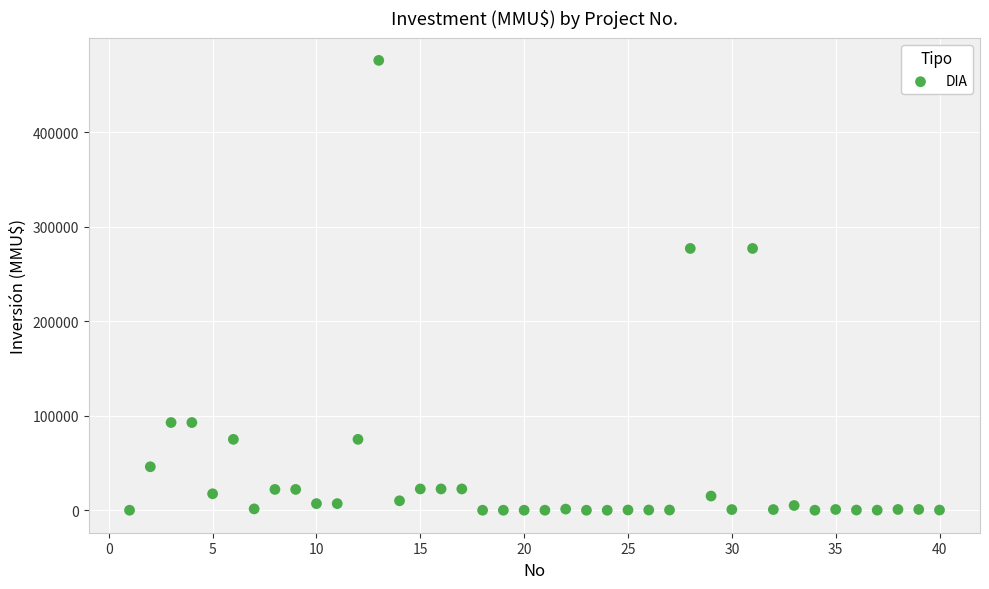

What is the range of Y values (max minus min)?

476000